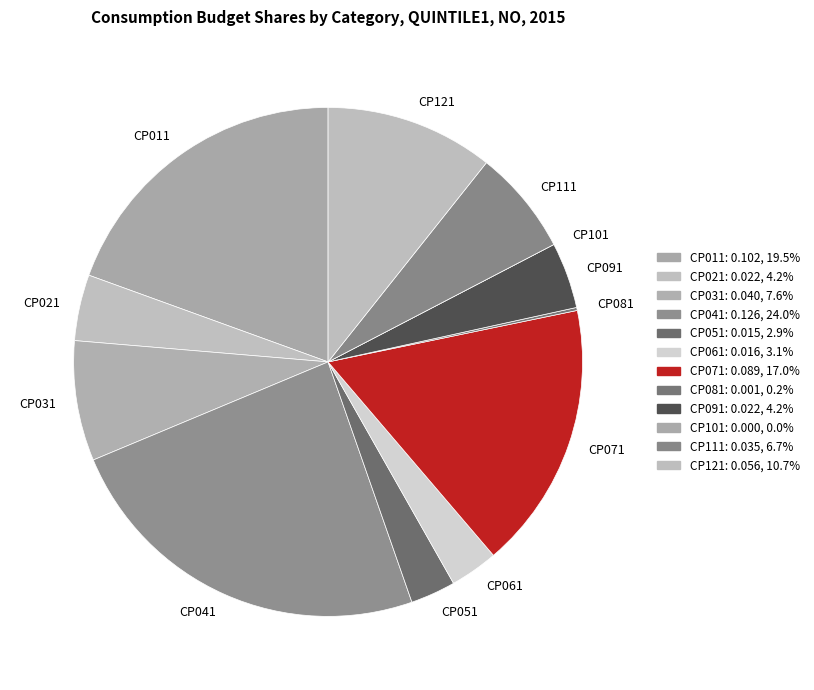

Do CP121 and CP021 together represent more than half of the pie?

No